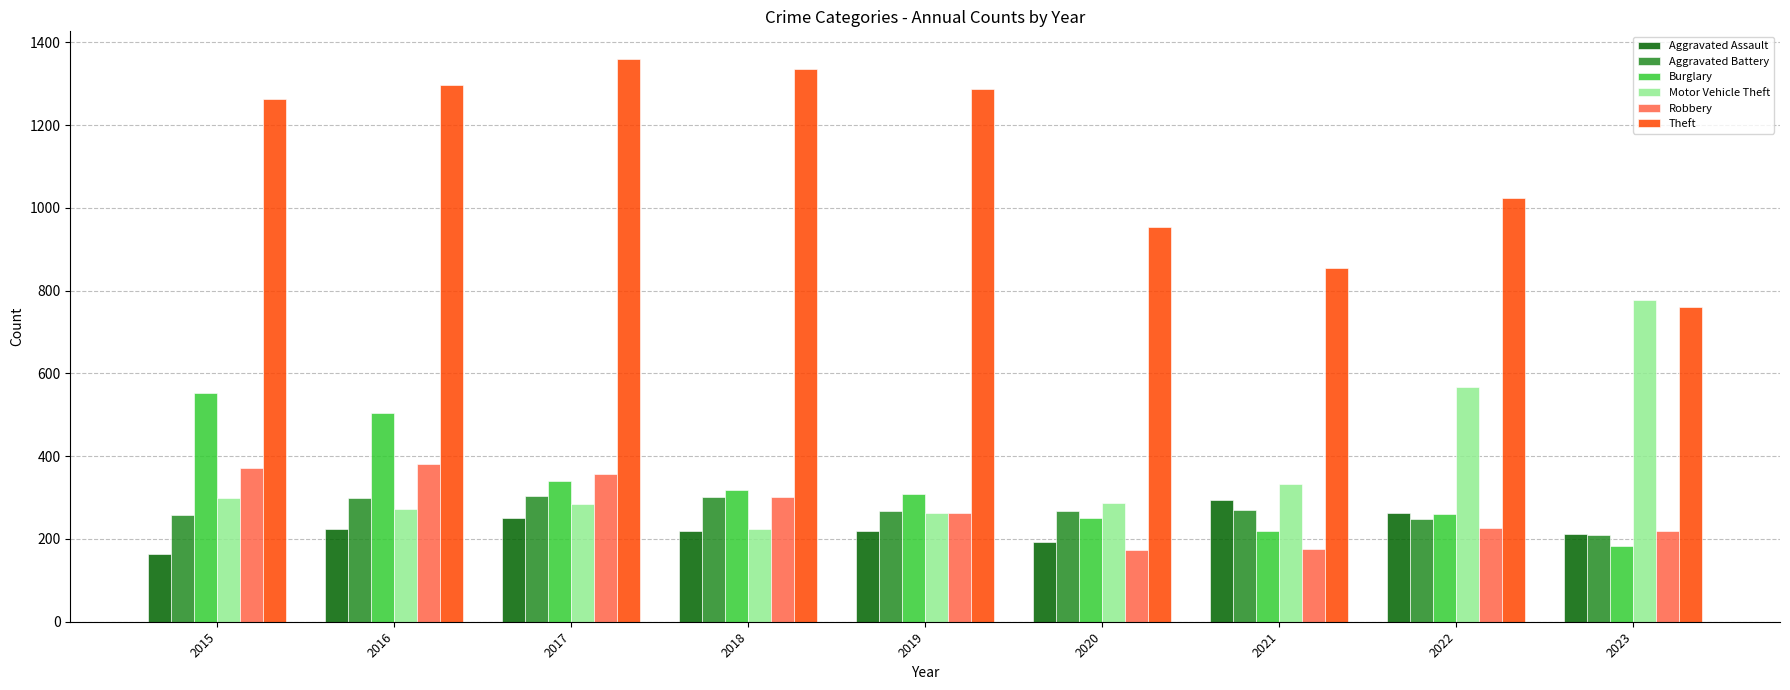

At which label does Robbery first exceed 263?

2015